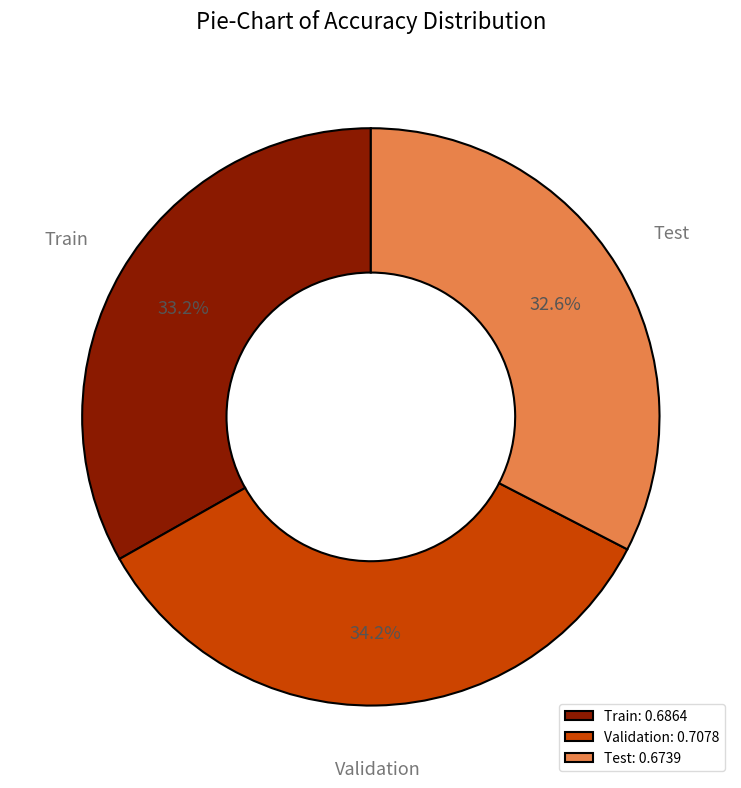

What percentage is the Test slice, to the nearest percent?

33%